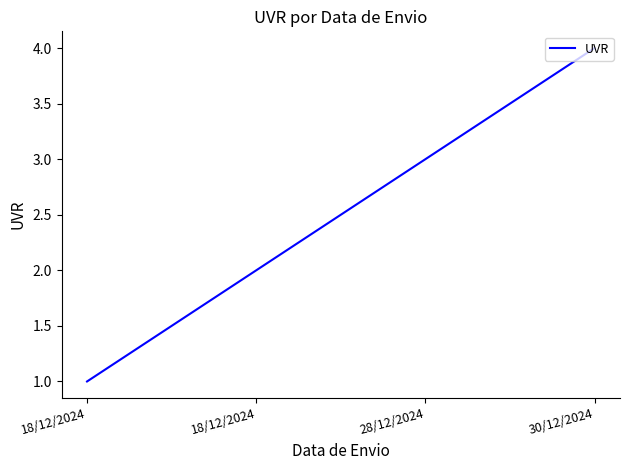

Count the number of data series in this chart.

1